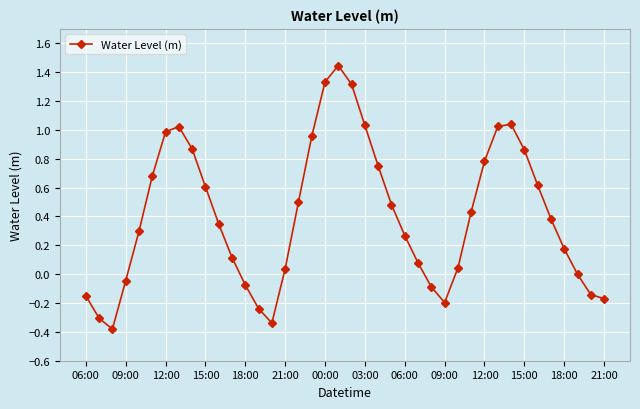

How many points are higher than both their immediate neighbors (excluding endpoints)?

3